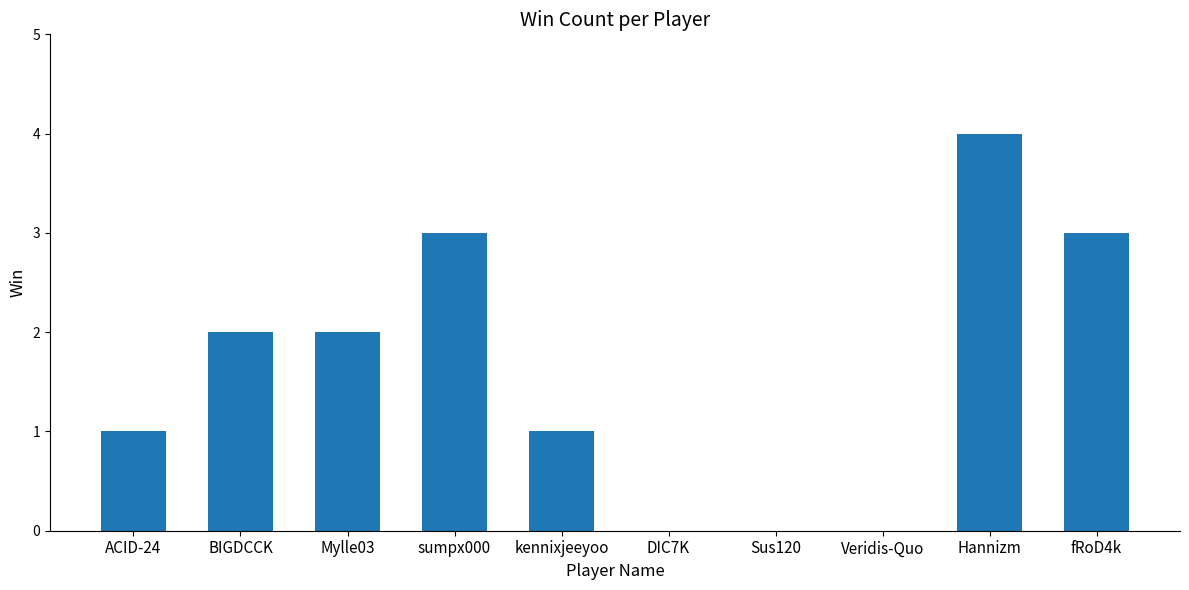

Between kennixjeeyoo and Sus120, which is larger?

kennixjeeyoo